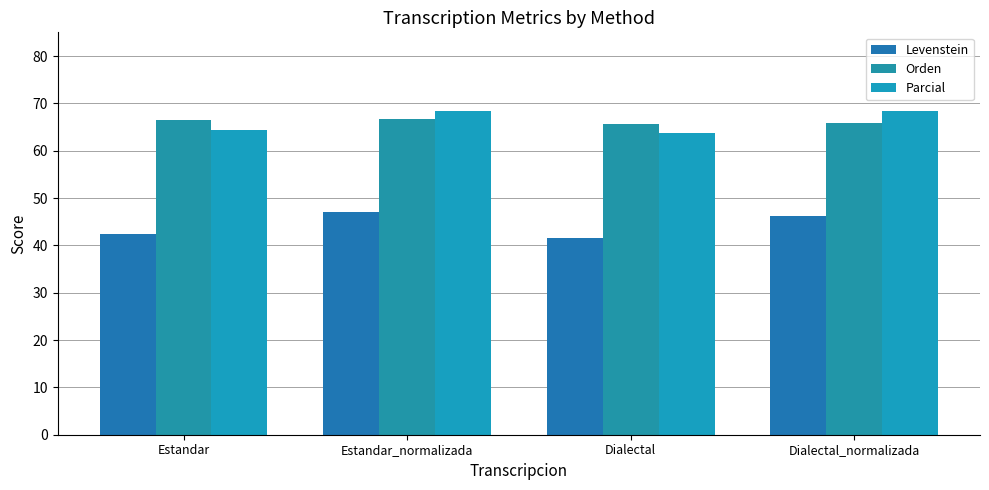

What is the total value across all series at Dialectal_normalizada?

180.4